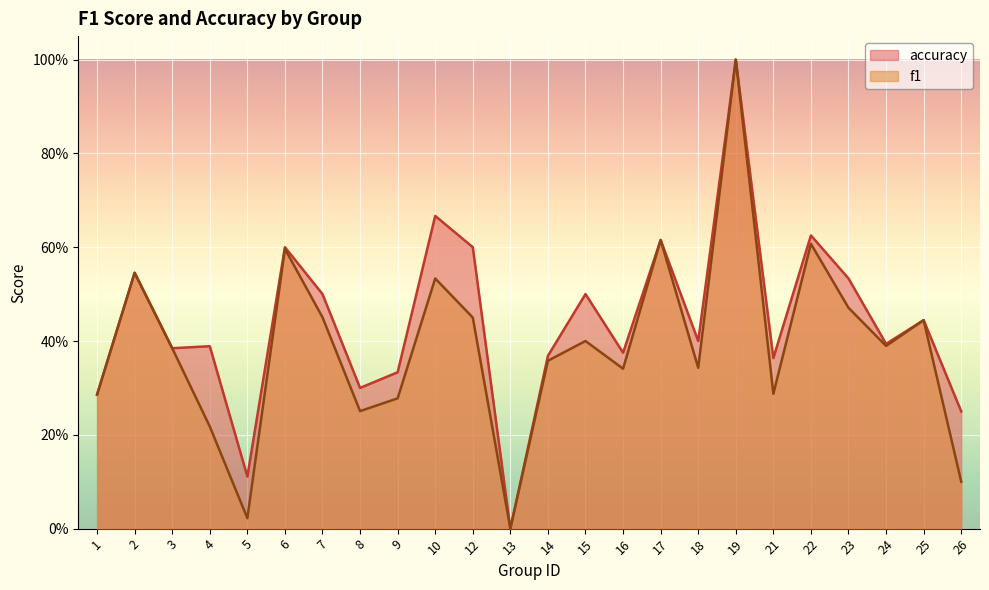

Reading right to left, list all the values displayed in this chart.

f1: 0.1	0.4	0.4	0.5	0.6	0.3	1.0	0.3	0.6	0.3	0.4	0.4	0.0	0.5	0.5	0.3	0.3	0.5	0.6	0.0	0.2	0.4	0.5	0.3
accuracy: 0.2	0.4	0.4	0.5	0.6	0.4	1.0	0.4	0.6	0.4	0.5	0.4	0.0	0.6	0.7	0.3	0.3	0.5	0.6	0.1	0.4	0.4	0.5	0.3